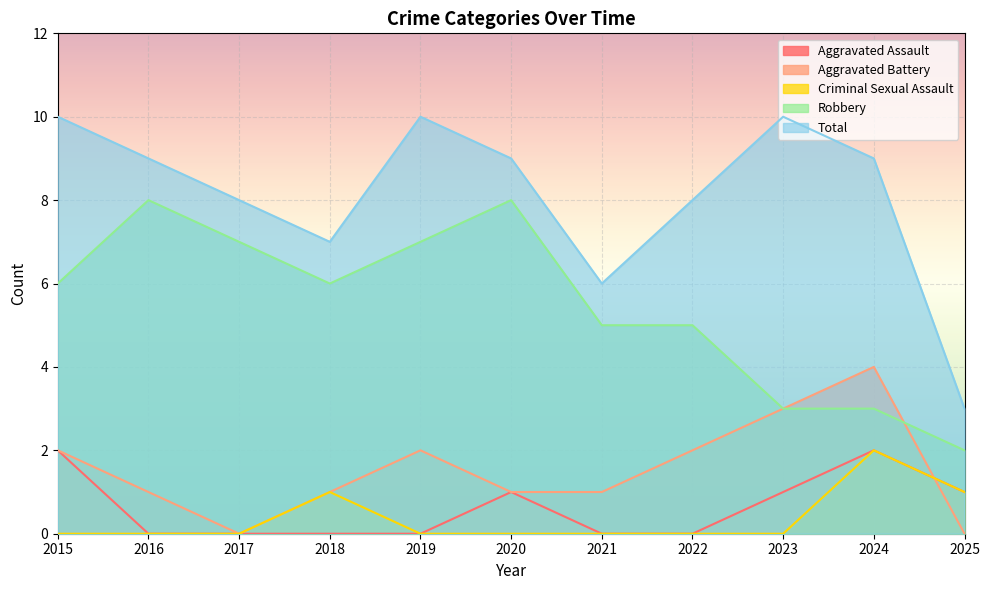

At which category does Aggravated Battery reach its first local peak?

2019